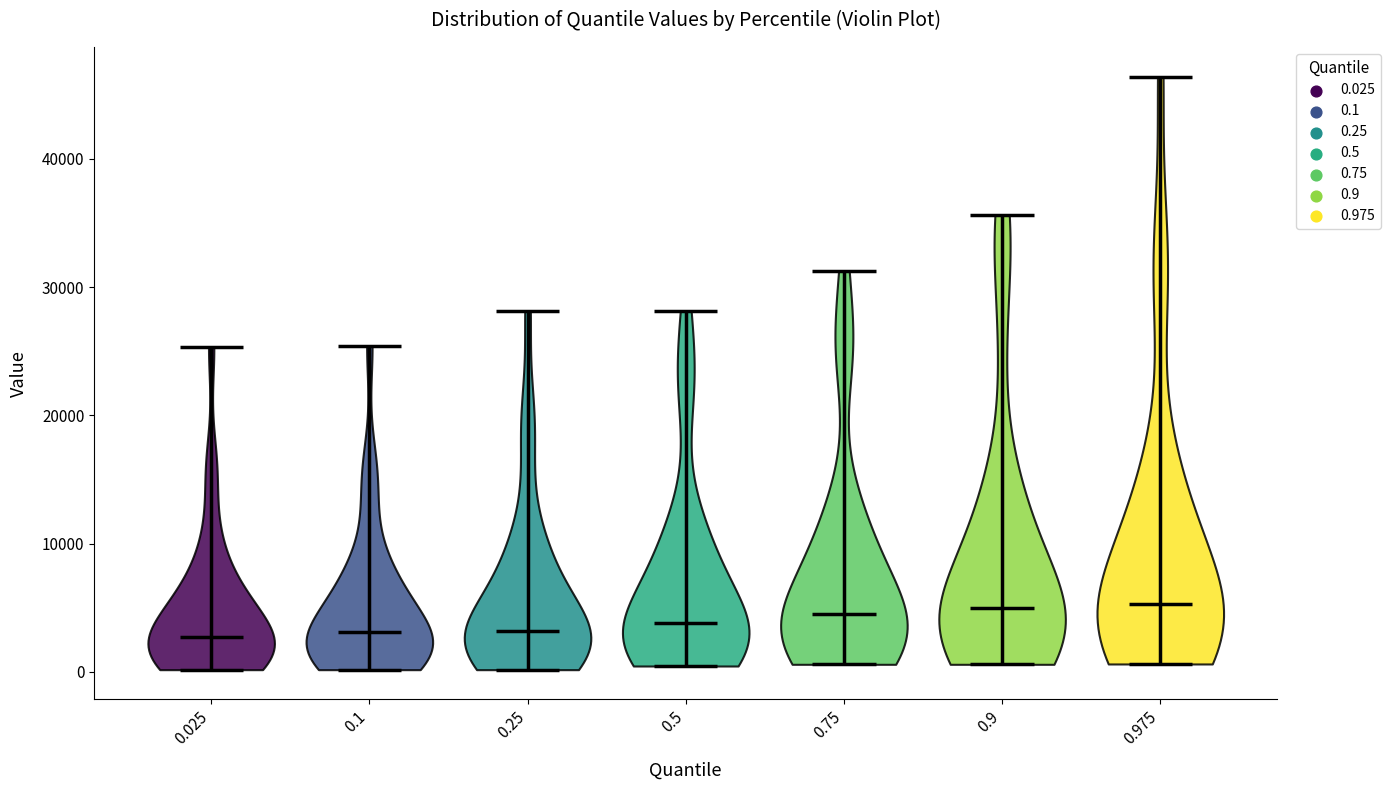

Reading left to right, read every violin against the y-axis: where its median line is, and the lowest and highest points it reaches. The values are not printed on the chart, so give them approximately, as read against the axis.

0.025: median line 3000, lowest point 0, highest point 25000
0.1: median line 3000, lowest point 0, highest point 25000
0.25: median line 3000, lowest point 0, highest point 28000
0.5: median line 4000, lowest point 0, highest point 28000
0.75: median line 5000, lowest point 1000, highest point 31000
0.9: median line 5000, lowest point 1000, highest point 36000
0.975: median line 5000, lowest point 1000, highest point 46000